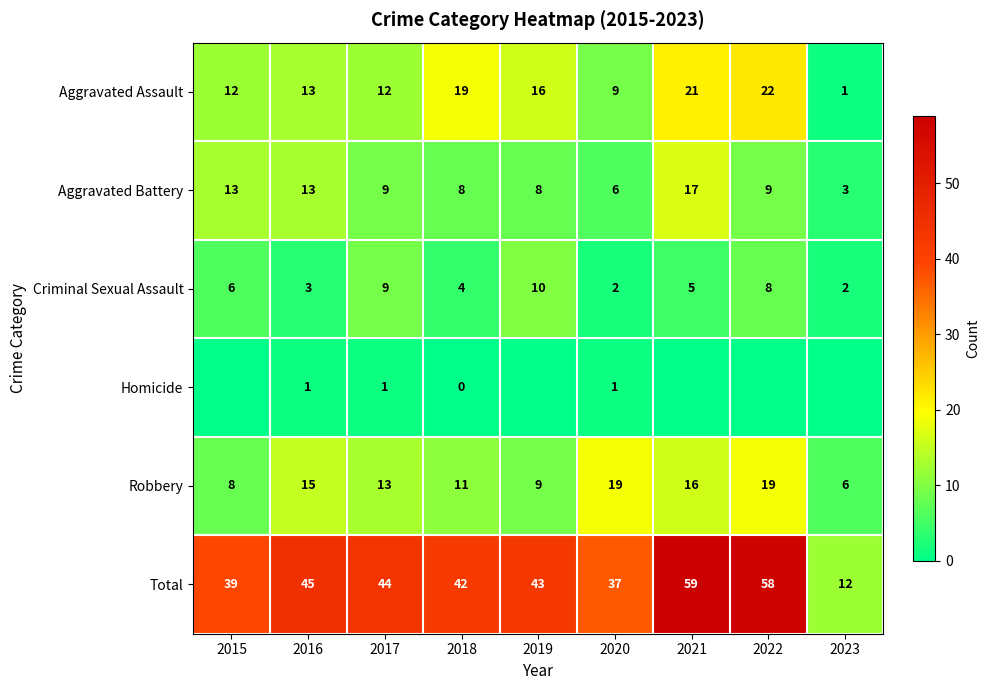

What is the difference between the maximum and minimum values in the Robbery series?

13